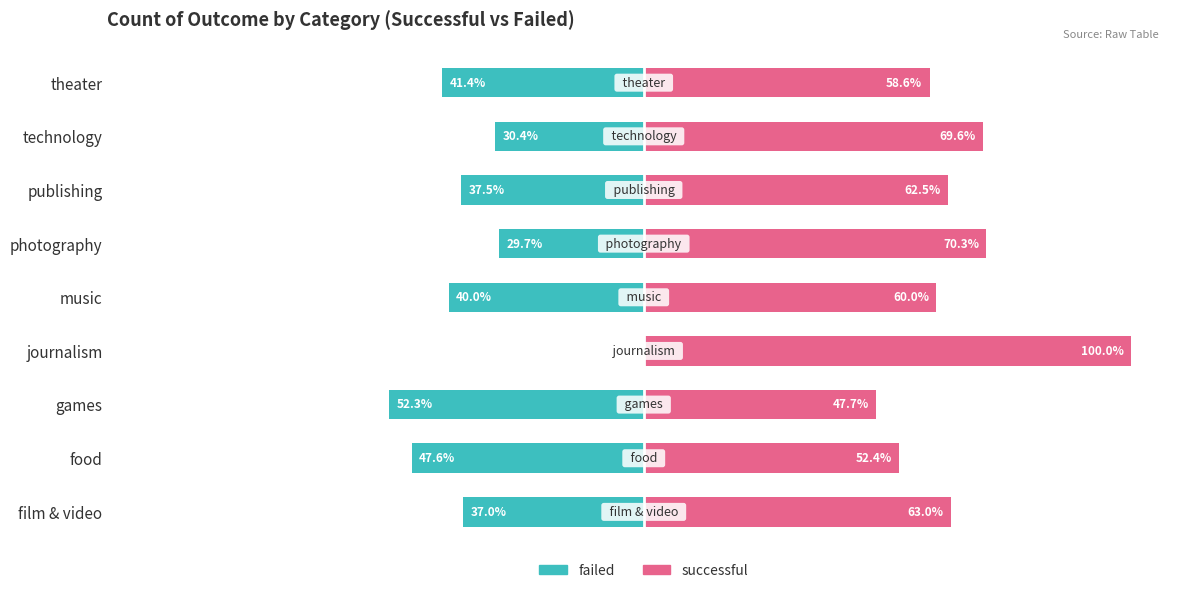

How many bars are there in each group?

2